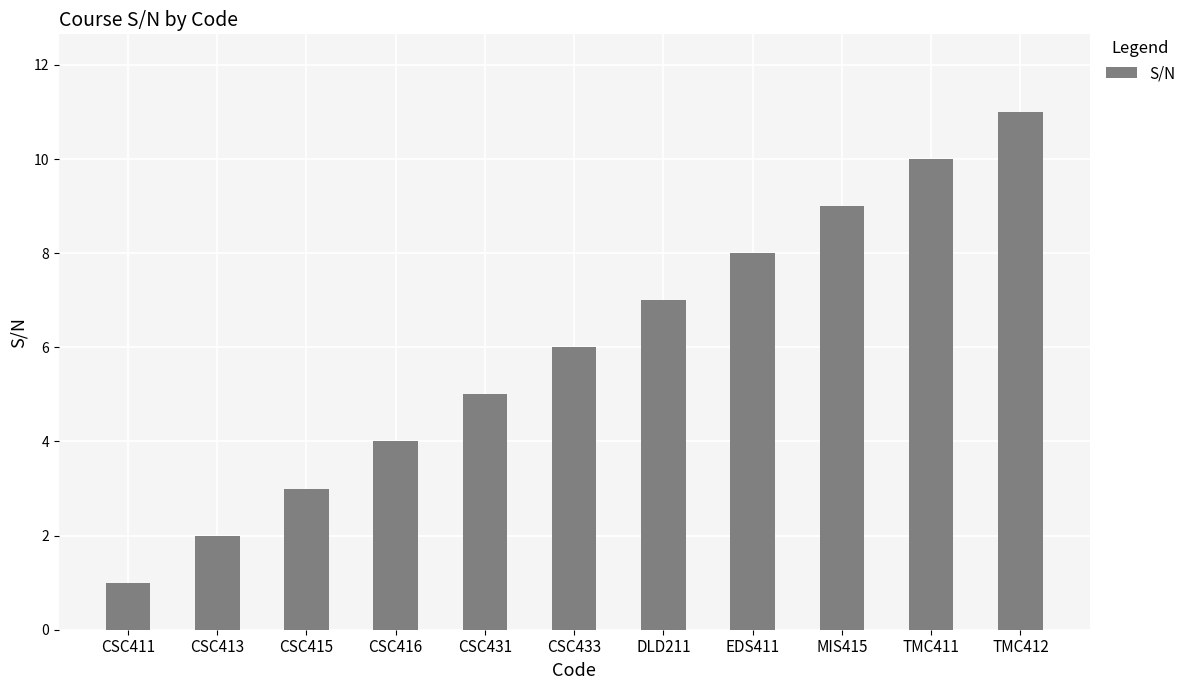

Rank the categories by value from lowest to highest.

CSC411, CSC413, CSC415, CSC416, CSC431, CSC433, DLD211, EDS411, MIS415, TMC411, TMC412